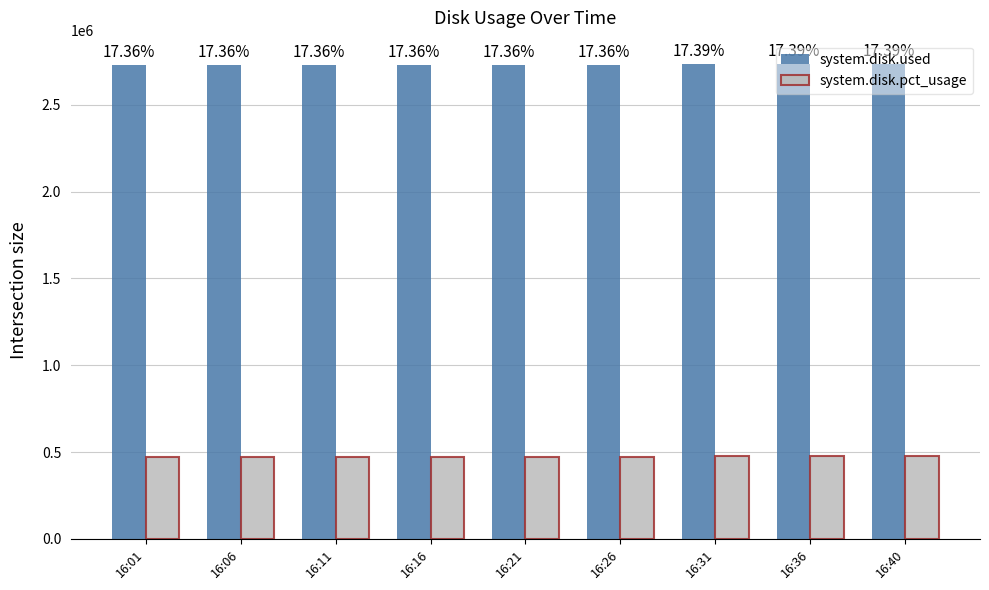

Are the bars grouped side by side (vs. stacked)?

Yes